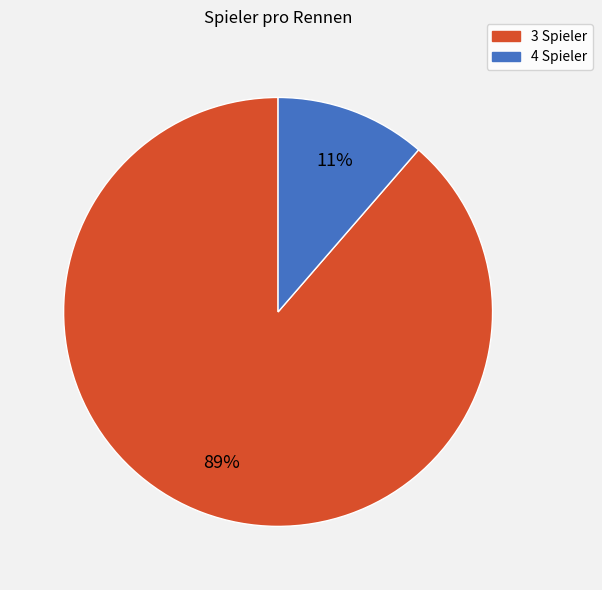

Is there a majority slice in this chart?

Yes